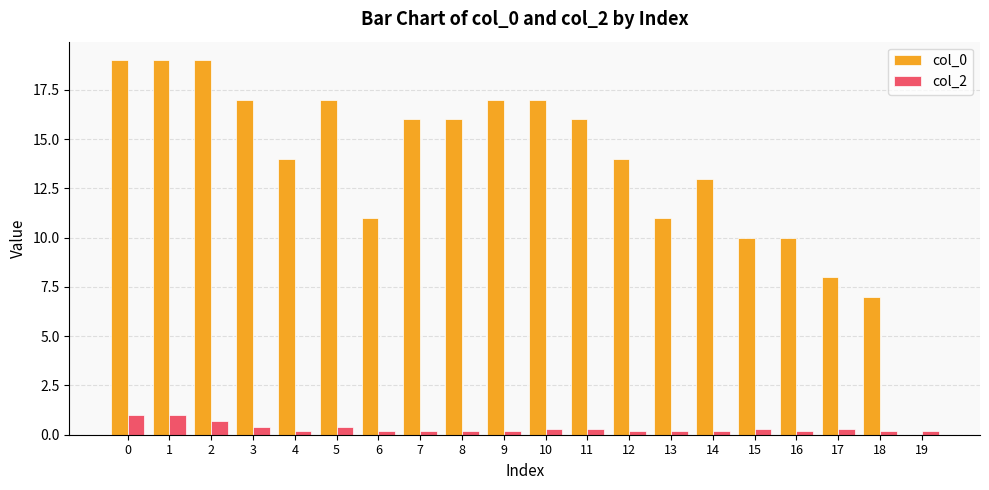

True or false: col_2 has a value of 0.2 at 19.

True